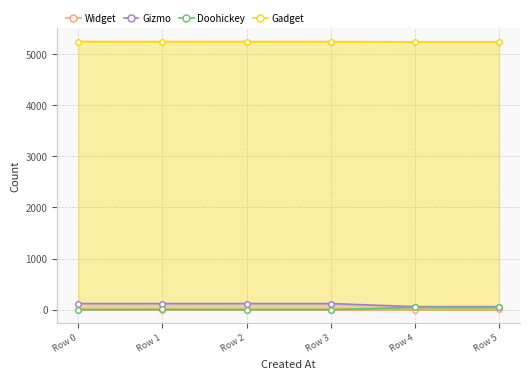

Reading left to right, extract all data points from this chart.

Tombamento: Row 0=2.3	Row 1=4.6	Row 2=1.6	Row 3=1.9	Row 4=45.3	Row 5=45.3
Vida Util: Row 0=120.0	Row 1=120.0	Row 2=120.0	Row 3=120.0	Row 4=60.0	Row 5=60.0
Codigo Material: Row 0=5242.0	Row 1=5242.0	Row 2=5242.0	Row 3=5242.0	Row 4=5235.0	Row 5=5235.0
col_0: Row 0=0.0	Row 1=1.0	Row 2=2.0	Row 3=3.0	Row 4=4.0	Row 5=5.0